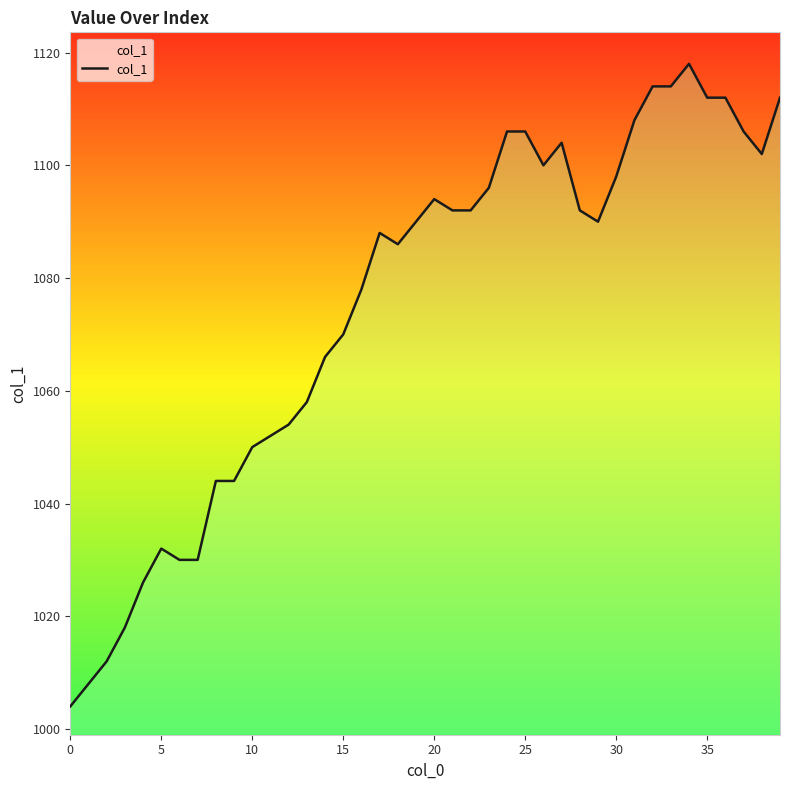

What is the greatest value displayed?

1118